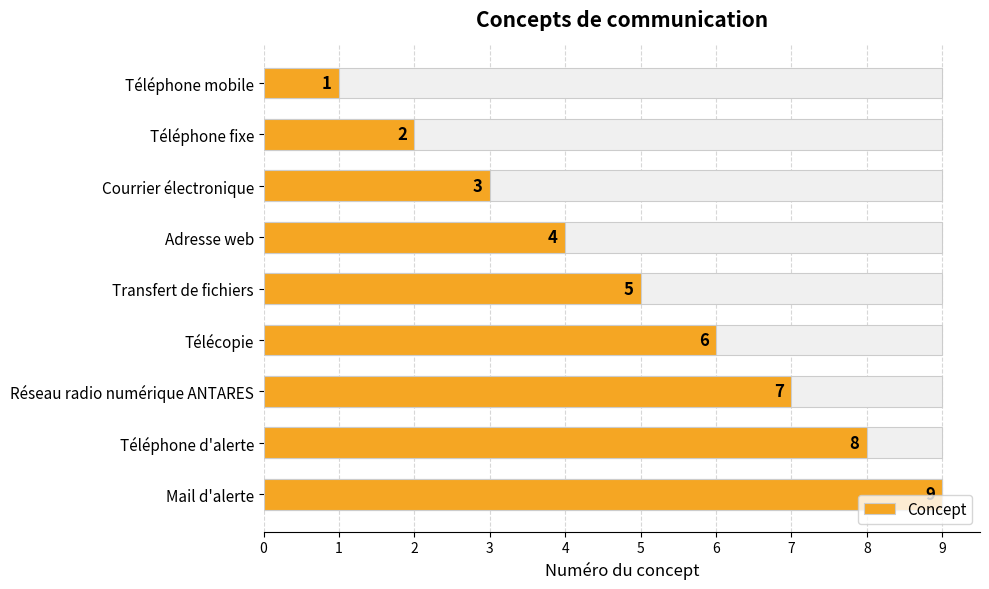

What is the smallest value displayed?

1